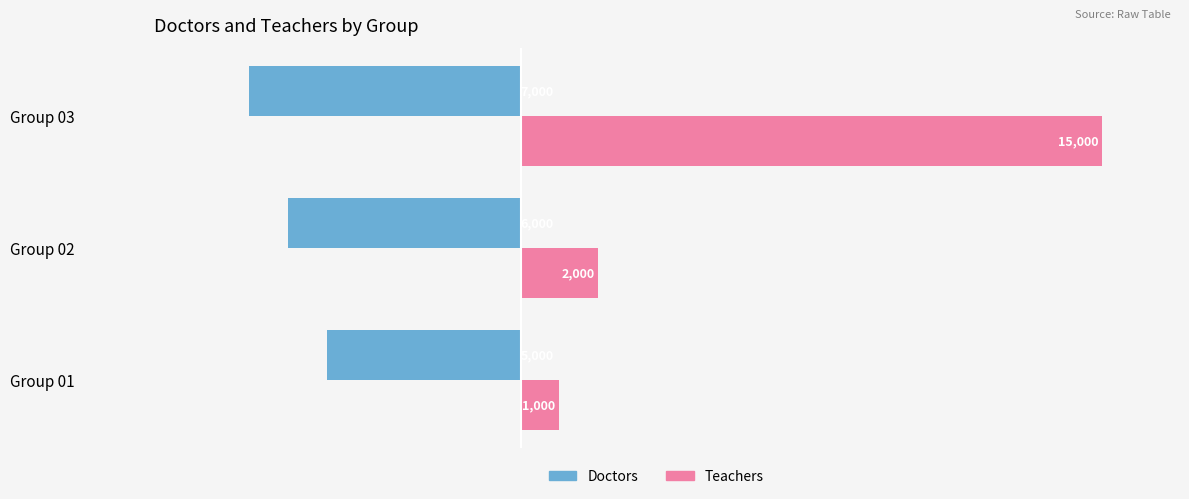

What is the greatest value displayed?

15000